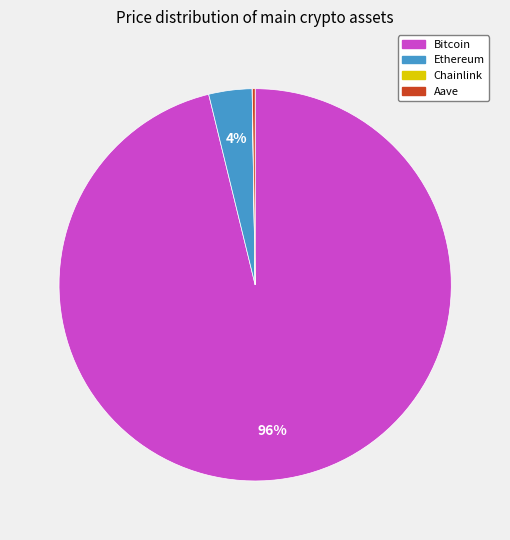

The Ethereum slice represents 4% of the pie. True or false?

True